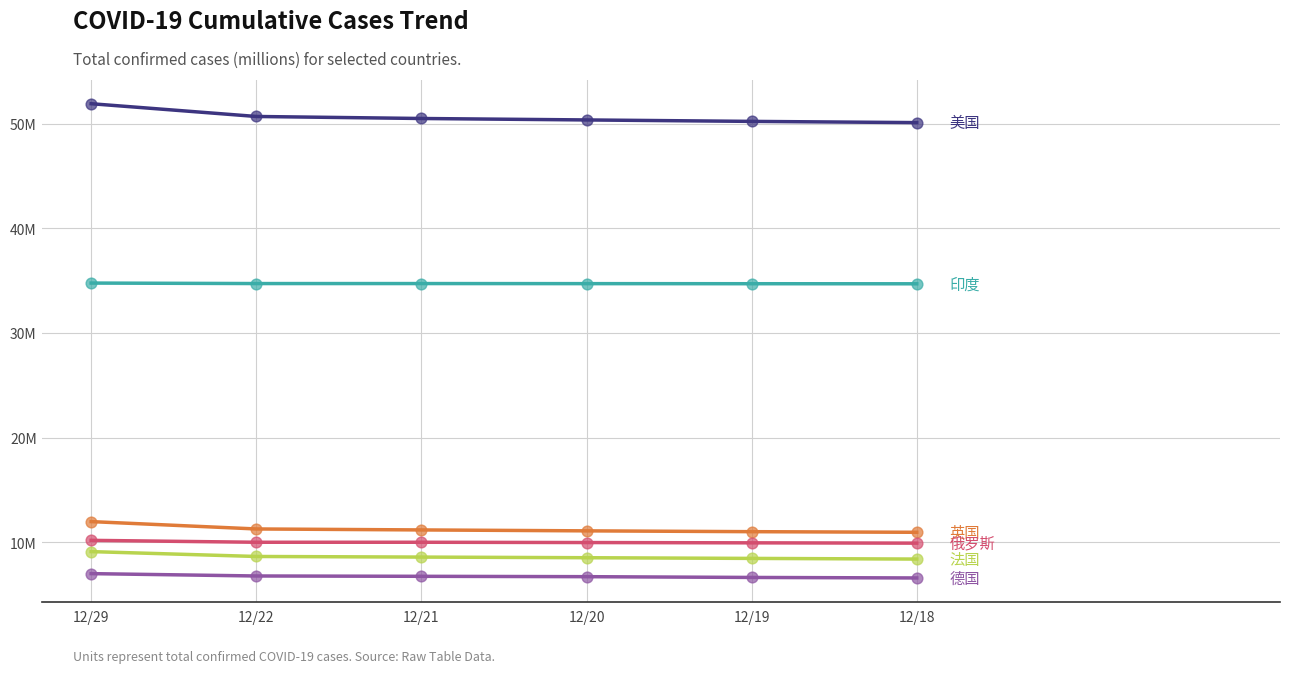

Does the chart have visible grid lines?

Yes